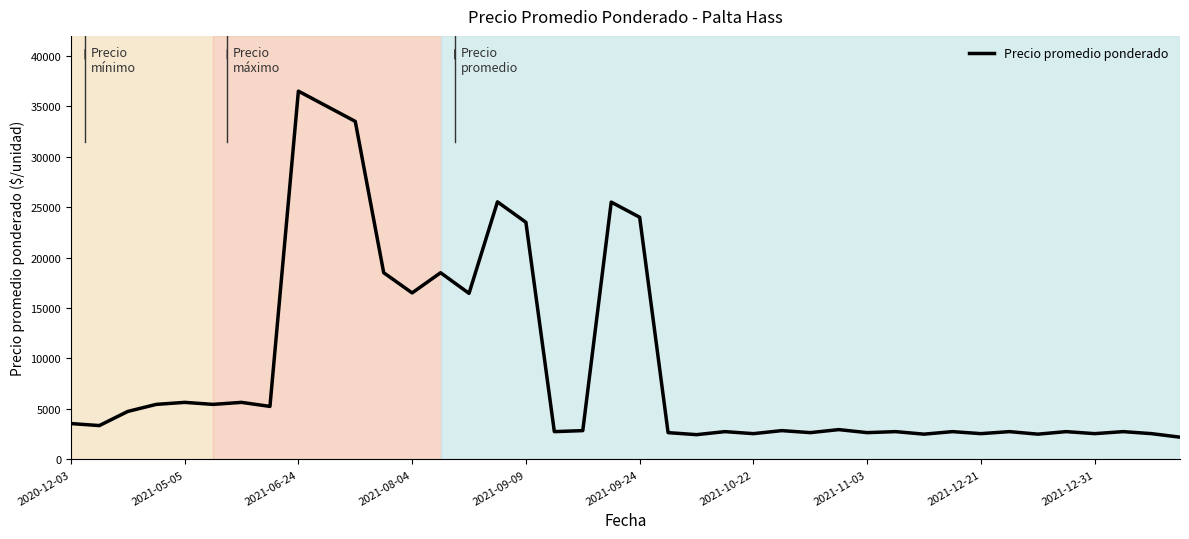

What is the difference between the maximum and minimum values?

34300